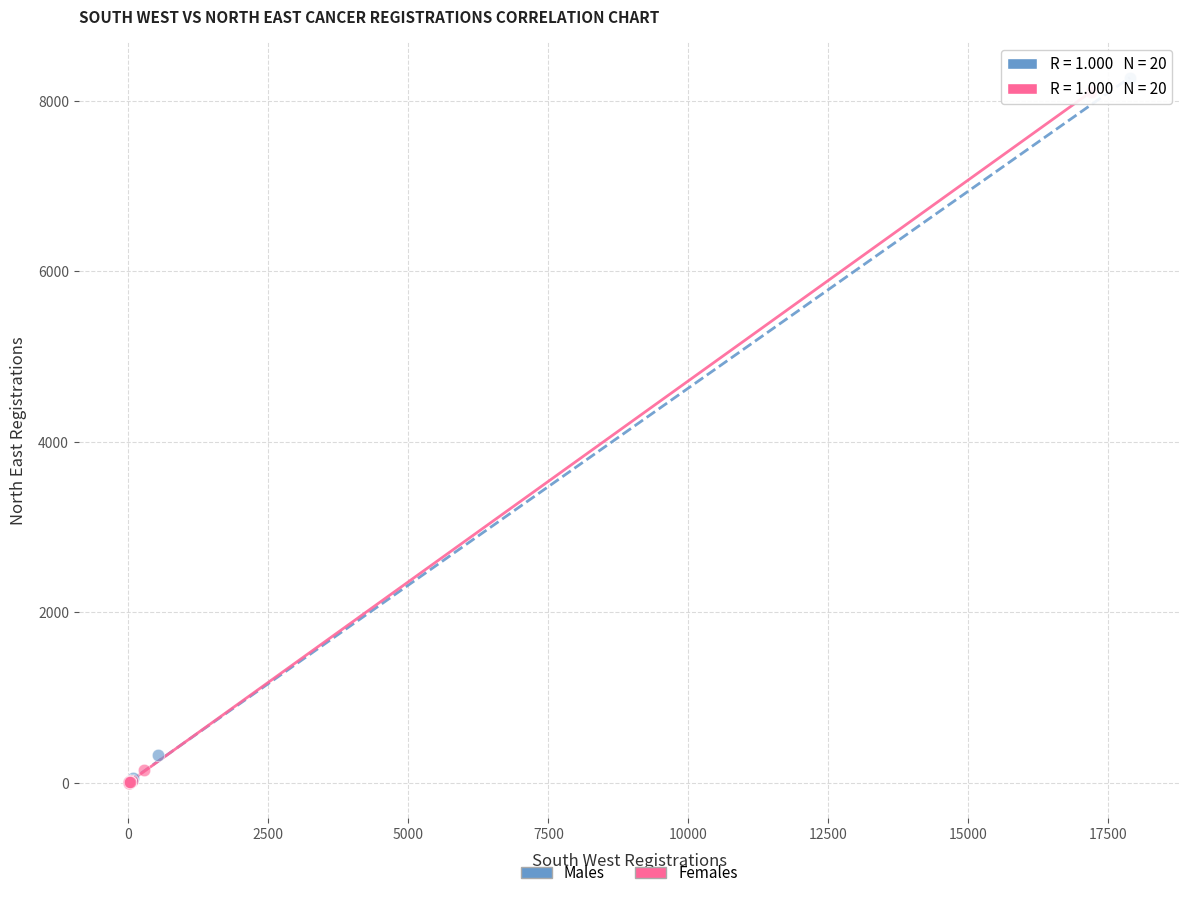

Which series has the widest spread of Y values?

Males